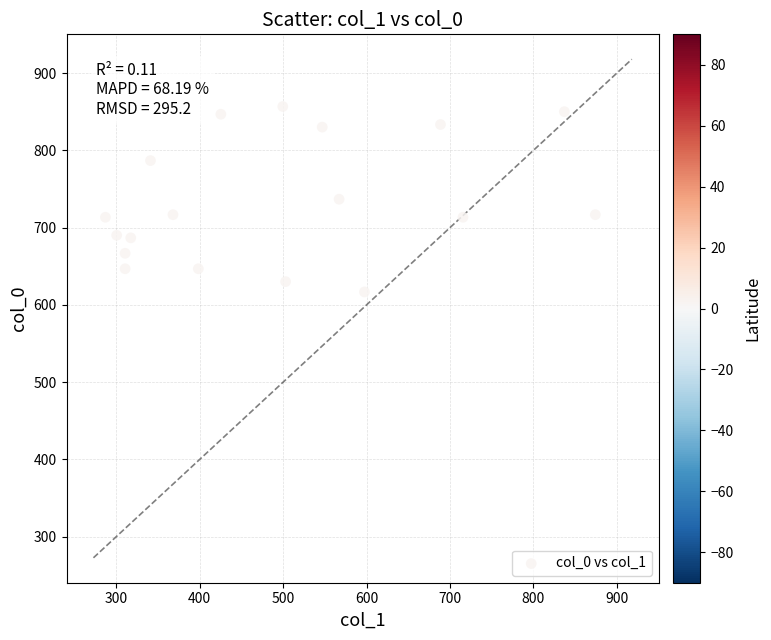

What is the range of Y values (max minus min)?

240.0